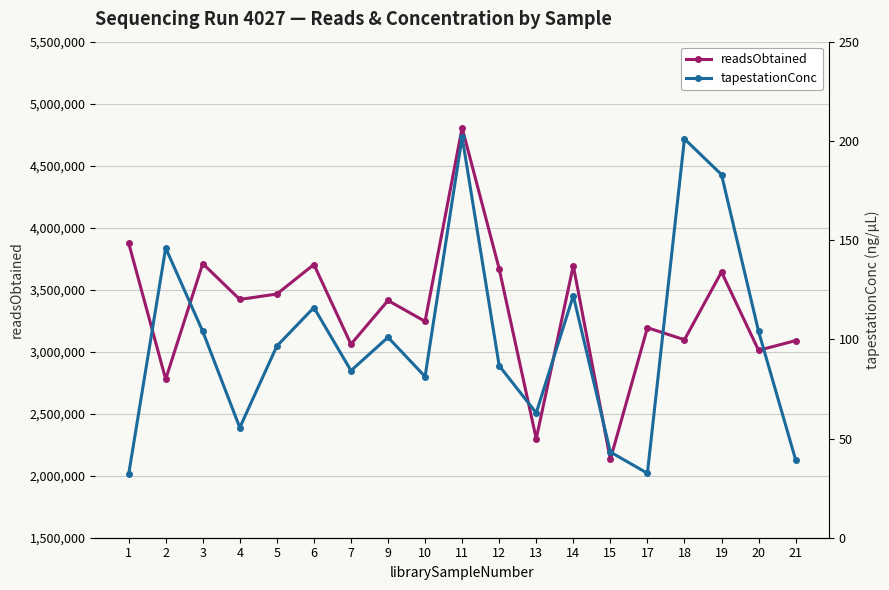

Which category has the highest value in the readsObtained series?

11